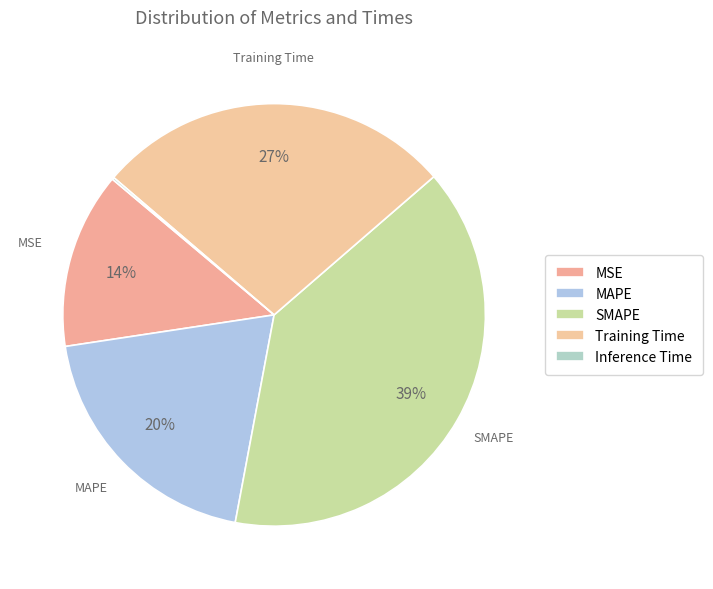

Which slice is the smallest?

Inference Time